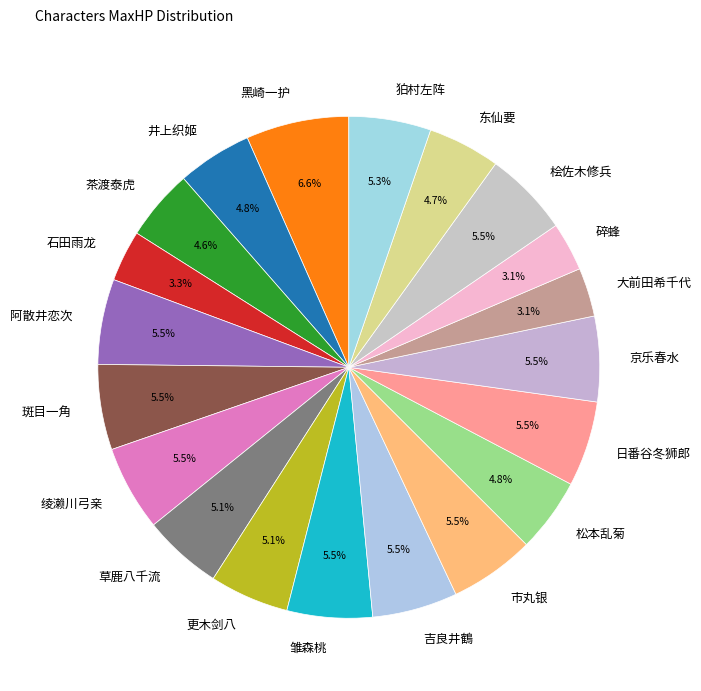

Between 绫濑川弓亲 and 黑崎一护, which is larger?

黑崎一护